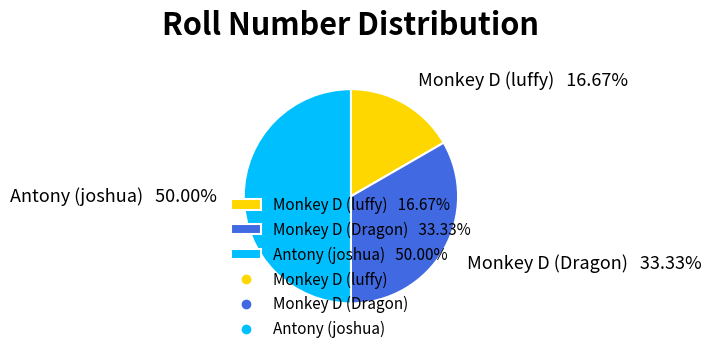

How many segments does this pie chart have?

3